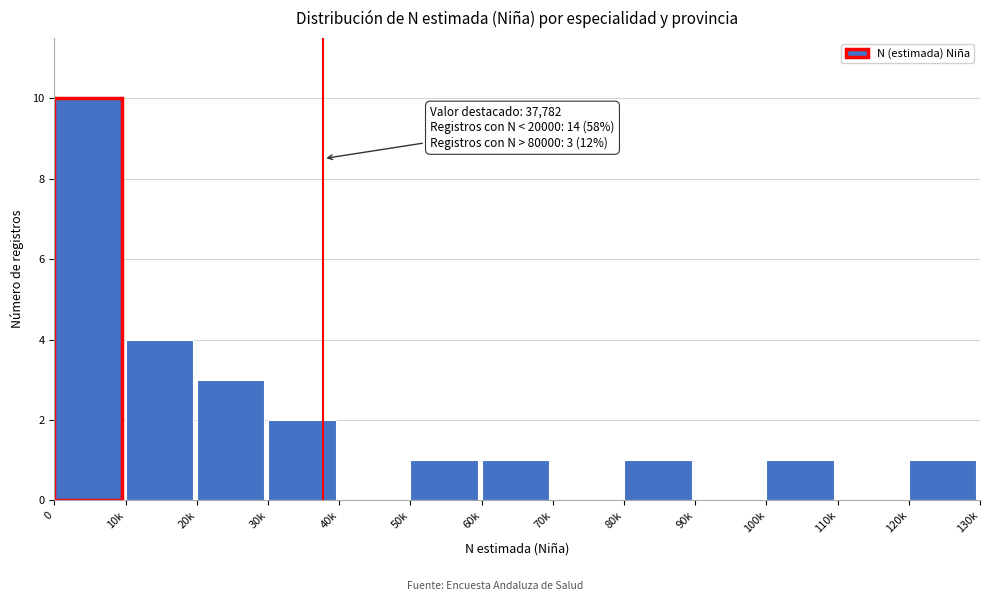

Reading right to left, what are all the values shown in this chart?

120k=1	110k=0	100k=1	90k=0	80k=1	70k=0	60k=1	50k=1	40k=0	30k=2	20k=3	10k=4	0=10